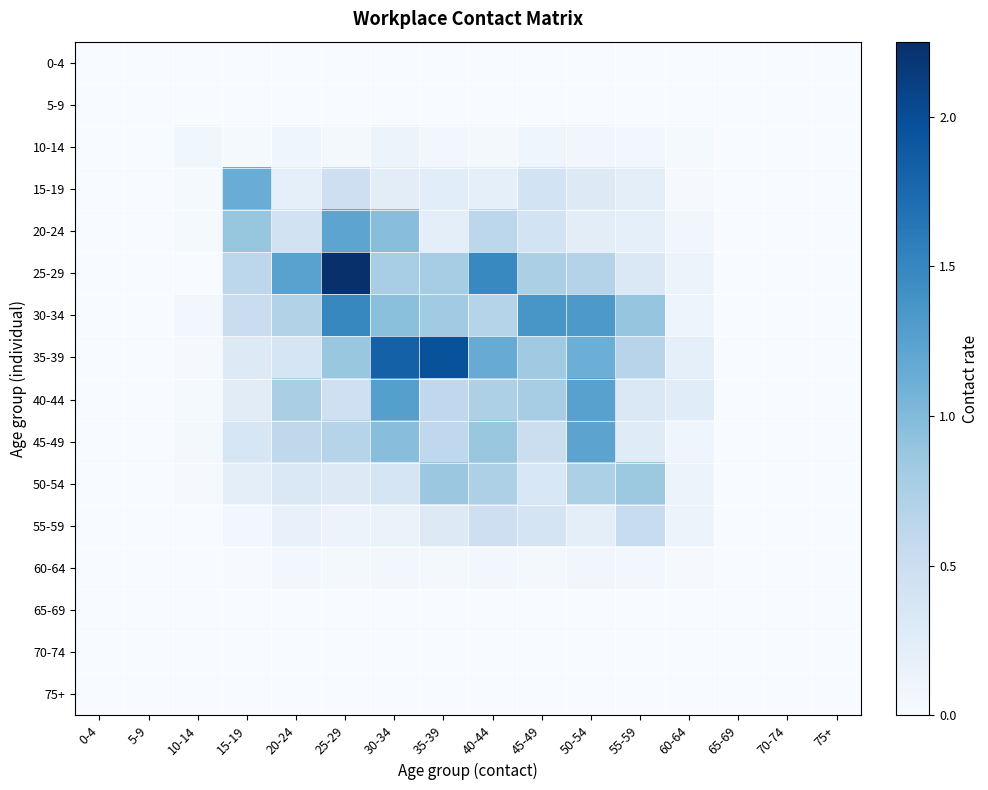

Reading right to left, extract all data points from this chart.

0-4: 75+=0.0	70-74=0.0	65-69=0.0	60-64=0.0	55-59=0.0	50-54=0.0	45-49=0.0	40-44=0.0	35-39=0.0	30-34=0.0	25-29=0.0	20-24=0.0	15-19=0.0	10-14=0.0	5-9=0.0	0-4=0.0
5-9: 75+=0.0	70-74=0.0	65-69=0.0	60-64=0.0	55-59=0.0	50-54=0.0	45-49=0.0	40-44=0.0	35-39=0.0	30-34=0.0	25-29=0.0	20-24=0.0	15-19=0.0	10-14=0.0	5-9=0.0	0-4=0.0
10-14: 75+=0.0	70-74=0.0	65-69=0.0	60-64=0.0	55-59=0.1	50-54=0.1	45-49=0.1	40-44=0.0	35-39=0.1	30-34=0.1	25-29=0.0	20-24=0.1	15-19=0.0	10-14=0.1	5-9=0.0	0-4=0.0
15-19: 75+=0.0	70-74=0.0	65-69=0.0	60-64=0.0	55-59=0.2	50-54=0.3	45-49=0.4	40-44=0.2	35-39=0.2	30-34=0.2	25-29=0.5	20-24=0.2	15-19=1.1	10-14=0.0	5-9=0.0	0-4=0.0
20-24: 75+=0.0	70-74=0.0	65-69=0.0	60-64=0.1	55-59=0.2	50-54=0.2	45-49=0.4	40-44=0.6	35-39=0.2	30-34=1.0	25-29=1.2	20-24=0.4	15-19=0.9	10-14=0.0	5-9=0.0	0-4=0.0
25-29: 75+=0.0	70-74=0.0	65-69=0.0	60-64=0.1	55-59=0.3	50-54=0.7	45-49=0.7	40-44=1.5	35-39=0.8	30-34=0.8	25-29=2.3	20-24=1.2	15-19=0.6	10-14=0.0	5-9=0.0	0-4=0.0
30-34: 75+=0.0	70-74=0.0	65-69=0.0	60-64=0.1	55-59=0.9	50-54=1.3	45-49=1.4	40-44=0.7	35-39=0.8	30-34=0.9	25-29=1.5	20-24=0.7	15-19=0.5	10-14=0.1	5-9=0.0	0-4=0.0
35-39: 75+=0.0	70-74=0.0	65-69=0.0	60-64=0.2	55-59=0.7	50-54=1.1	45-49=0.8	40-44=1.2	35-39=2.0	30-34=1.8	25-29=0.9	20-24=0.4	15-19=0.3	10-14=0.0	5-9=0.0	0-4=0.0
40-44: 75+=0.0	70-74=0.0	65-69=0.0	60-64=0.3	55-59=0.3	50-54=1.3	45-49=0.8	40-44=0.7	35-39=0.6	30-34=1.3	25-29=0.5	20-24=0.8	15-19=0.3	10-14=0.0	5-9=0.0	0-4=0.0
45-49: 75+=0.0	70-74=0.0	65-69=0.0	60-64=0.1	55-59=0.3	50-54=1.2	45-49=0.5	40-44=0.9	35-39=0.6	30-34=1.0	25-29=0.7	20-24=0.6	15-19=0.4	10-14=0.1	5-9=0.0	0-4=0.0
50-54: 75+=0.0	70-74=0.0	65-69=0.0	60-64=0.1	55-59=0.8	50-54=0.7	45-49=0.3	40-44=0.7	35-39=0.9	30-34=0.4	25-29=0.3	20-24=0.3	15-19=0.2	10-14=0.0	5-9=0.0	0-4=0.0
55-59: 75+=0.0	70-74=0.0	65-69=0.0	60-64=0.1	55-59=0.5	50-54=0.2	45-49=0.4	40-44=0.5	35-39=0.3	30-34=0.1	25-29=0.1	20-24=0.2	15-19=0.1	10-14=0.0	5-9=0.0	0-4=0.0
60-64: 75+=0.0	70-74=0.0	65-69=0.0	60-64=0.0	55-59=0.1	50-54=0.1	45-49=0.0	40-44=0.1	35-39=0.0	30-34=0.1	25-29=0.1	20-24=0.1	15-19=0.0	10-14=0.0	5-9=0.0	0-4=0.0
65-69: 75+=0.0	70-74=0.0	65-69=0.0	60-64=0.0	55-59=0.0	50-54=0.0	45-49=0.0	40-44=0.0	35-39=0.0	30-34=0.0	25-29=0.0	20-24=0.0	15-19=0.0	10-14=0.0	5-9=0.0	0-4=0.0
70-74: 75+=0.0	70-74=0.0	65-69=0.0	60-64=0.0	55-59=0.0	50-54=0.0	45-49=0.0	40-44=0.0	35-39=0.0	30-34=0.0	25-29=0.0	20-24=0.0	15-19=0.0	10-14=0.0	5-9=0.0	0-4=0.0
75+: 75+=0.0	70-74=0.0	65-69=0.0	60-64=0.0	55-59=0.0	50-54=0.0	45-49=0.0	40-44=0.0	35-39=0.0	30-34=0.0	25-29=0.0	20-24=0.0	15-19=0.0	10-14=0.0	5-9=0.0	0-4=0.0